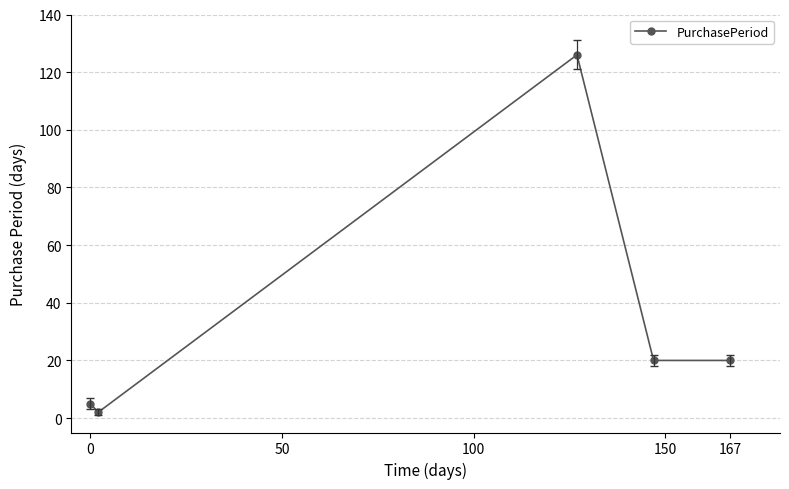

What is the maximum value shown in the chart?

126